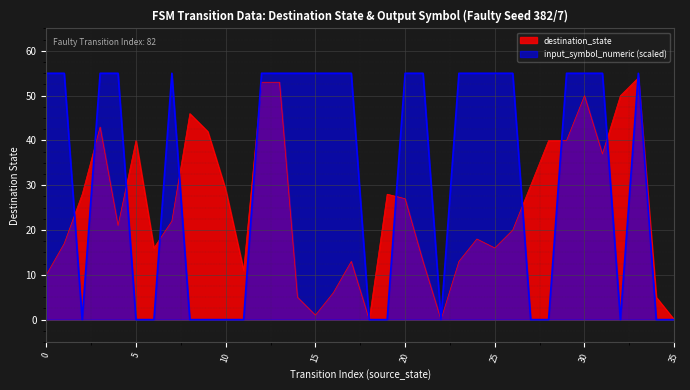

Reading right to left, extract all data points from this chart.

destination_state: 0	5	54	50	37	50	40	40	30	20	16	18	13	0	13	27	28	0	13	6	1	5	53	53	11	29	42	46	22	16	40	21	43	28	17	10
input_symbol_numeric: 0	0	55	0	55	55	55	0	0	55	55	55	55	0	55	55	0	0	55	55	55	55	55	55	0	0	0	0	55	0	0	55	55	0	55	55